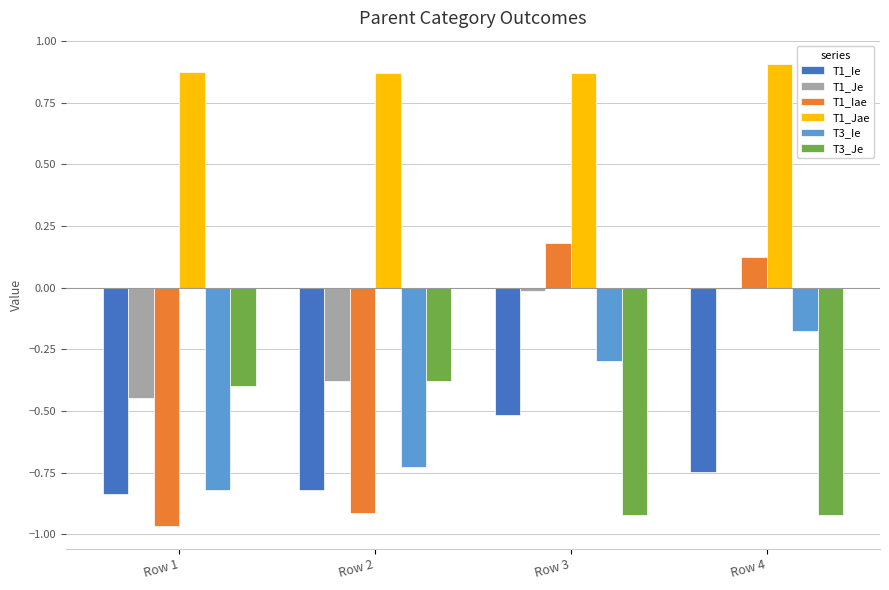

At Row 3, list the series in order from largest to smallest.

T1_Jae, T1_Iae, T1_Je, T3_Ie, T1_Ie, T3_Je